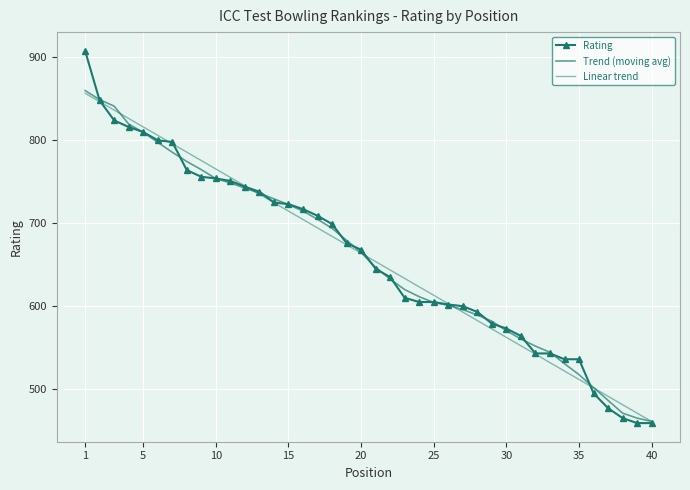

Reading left to right, what are all the values shown in this chart?

Rating: 908.0	848.0	824.0	816.0	810.0	800.0	798.0	764.0	756.0	754.0	751.0	744.0	738.0	725.0	723.0	717.0	709.0	699.0	676.0	668.0	645.0	635.0	610.0	605.0	605.0	602.0	600.0	593.0	579.0	573.0	564.0	543.0	543.0	536.0	536.0	495.0	477.0	465.0	459.0	459.0
Trend (moving avg): 860.0	849.0	841.2	819.6	809.6	797.6	785.6	774.4	764.6	753.8	748.6	742.4	736.2	729.4	722.4	714.6	704.8	693.8	679.4	664.6	646.8	632.6	620.0	611.4	604.4	601.0	595.8	589.4	581.8	570.4	560.4	551.8	544.4	530.6	517.4	501.8	486.4	471.0	465.0	461.0
Linear trend: 856.7	846.6	836.4	826.3	816.1	806.0	795.8	785.7	775.5	765.4	755.2	745.1	734.9	724.8	714.6	704.5	694.3	684.2	674.0	663.9	653.7	643.6	633.4	623.3	613.1	603.0	592.8	582.7	572.5	562.4	552.2	542.1	531.9	521.8	511.6	501.5	491.3	481.2	471.0	460.9